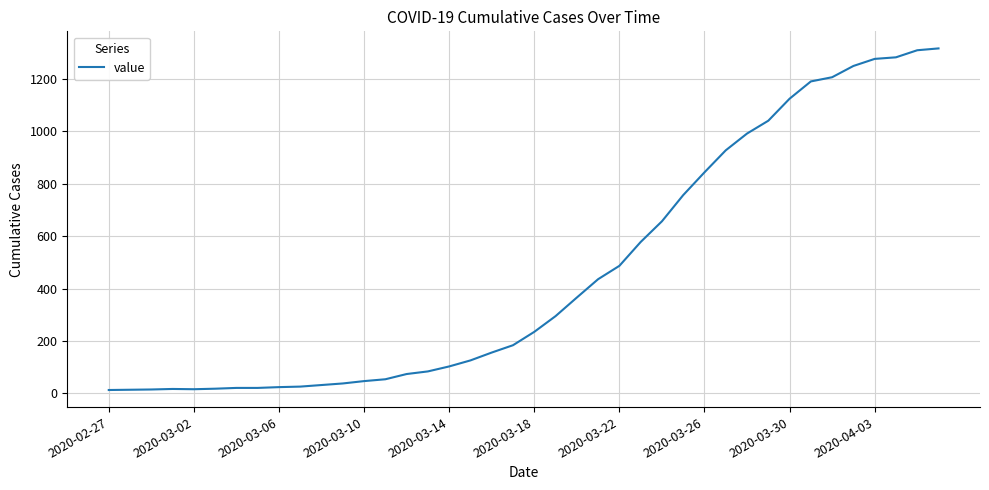

What is the greatest value displayed?

1317